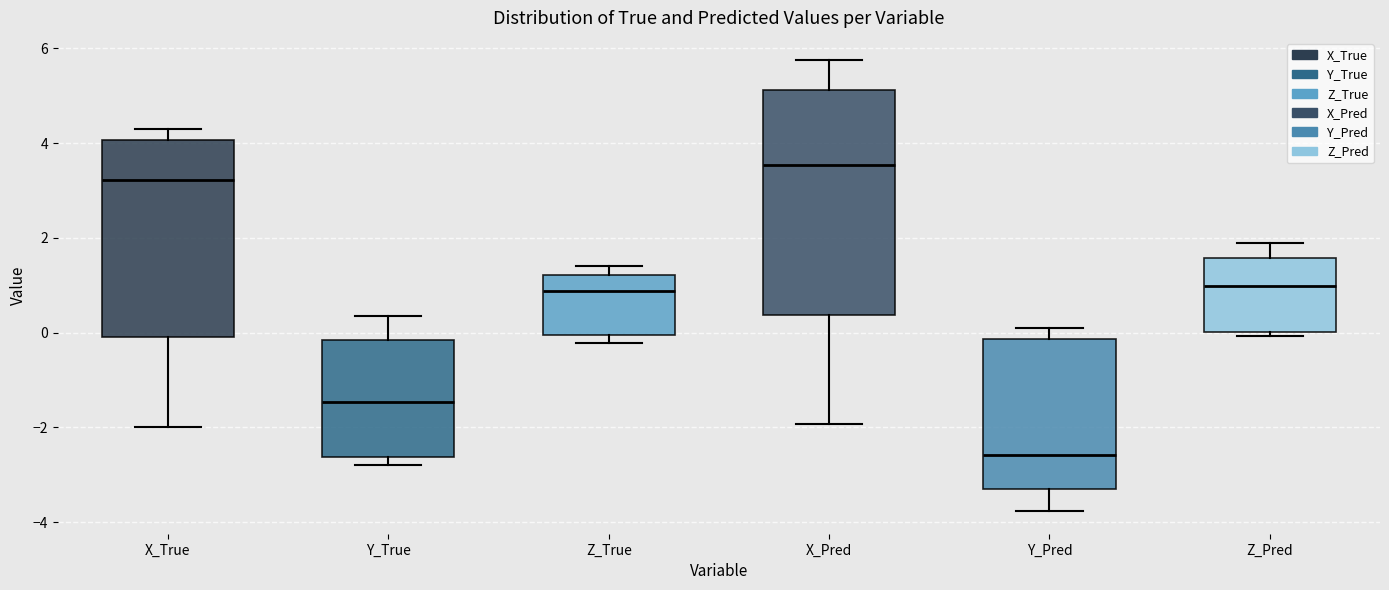

Reading left to right, read every box against the y-axis: the position of its median line, the range the box covers, and the ends of its whiskers. The values are not printed on the chart, so give them approximately, as read against the axis.

X_True: median 3.2, box 0.0 to 4.0, whiskers -2.0 to 4.4
Y_True: median -1.4, box -2.6 to -0.2, whiskers -2.8 to 0.4
Z_True: median 0.8, box 0.0 to 1.2, whiskers -0.2 to 1.4
X_Pred: median 3.6, box 0.4 to 5.2, whiskers -2.0 to 5.8
Y_Pred: median -2.6, box -3.4 to -0.2, whiskers -3.8 to 0.0
Z_Pred: median 1.0, box 0.0 to 1.6, whiskers 0.0 (just below the box's lower edge) to 1.8